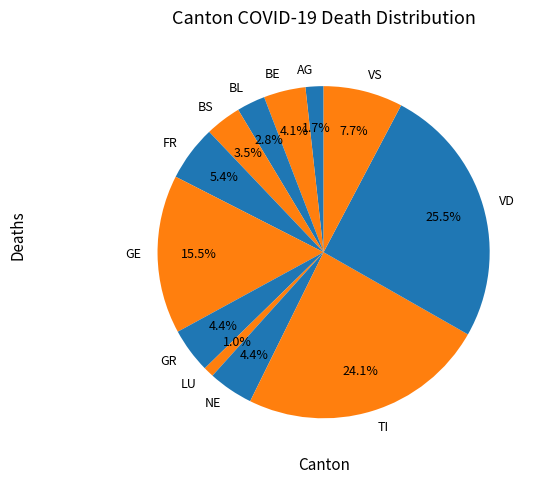

Is there a majority slice in this chart?

No